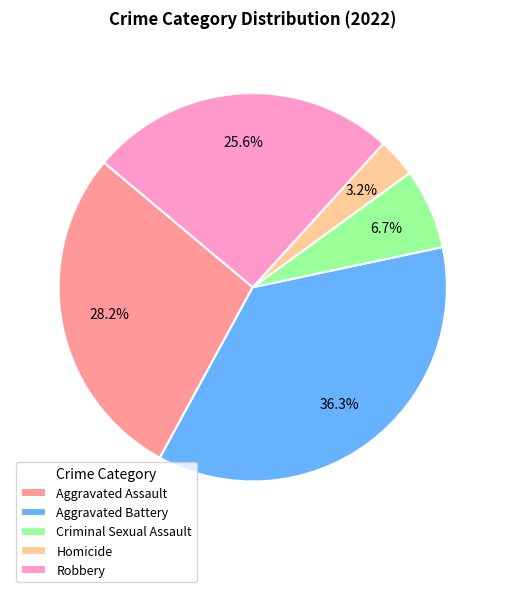

Is Aggravated Assault the majority of the pie?

No